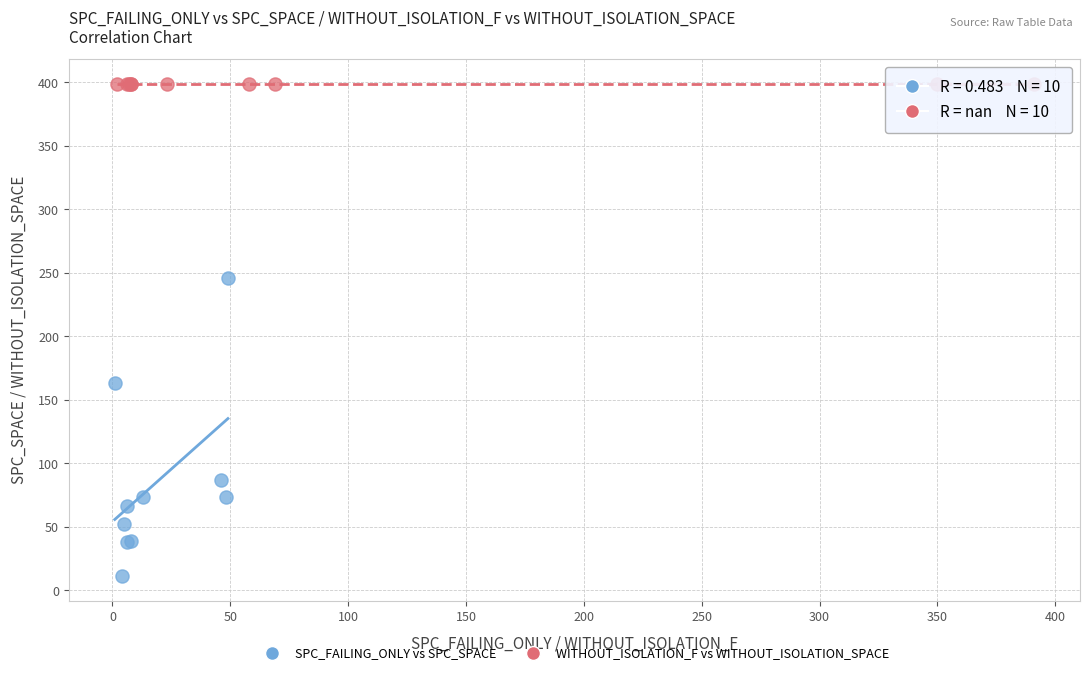

Which series reaches the maximum Y coordinate?

WITHOUT_ISOLATION_F vs WITHOUT_ISOLATION_SPACE